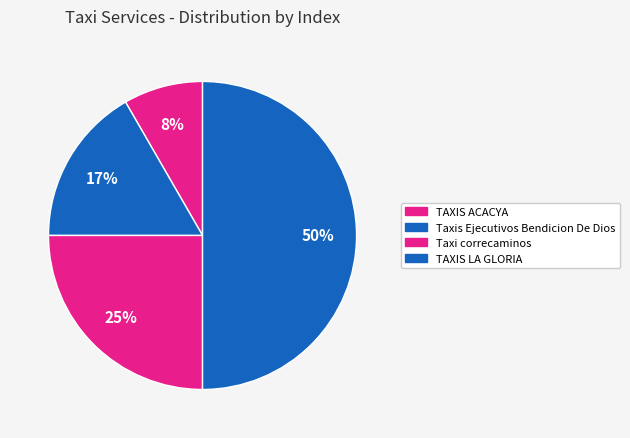

To the nearest percent, what is the average slice percentage?

25%